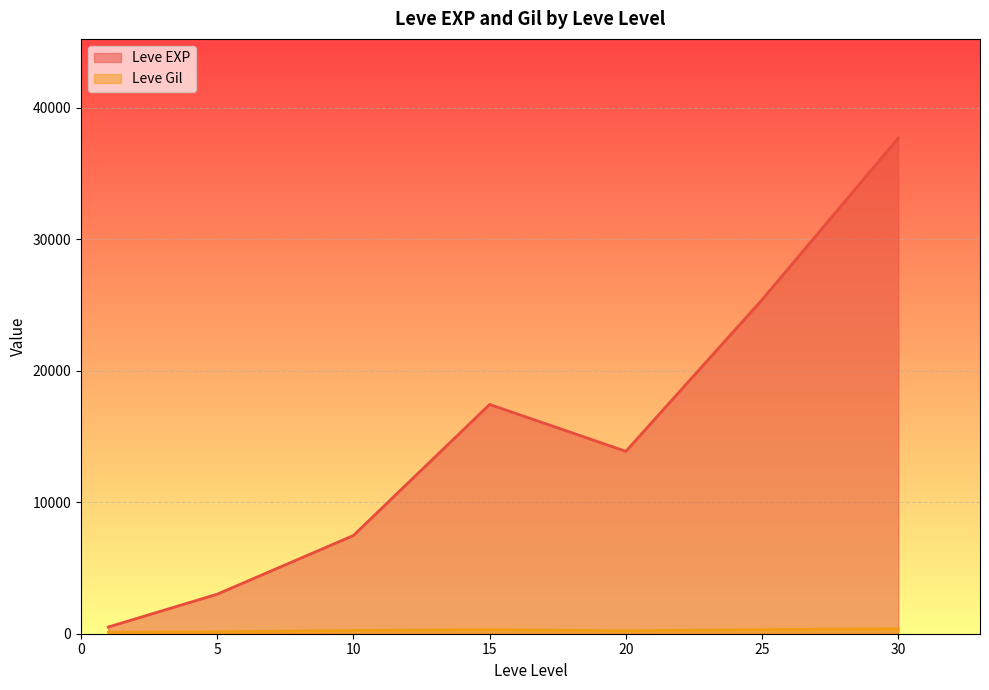

List the series in order of their peak value, lowest first.

Leve Gil, Leve EXP